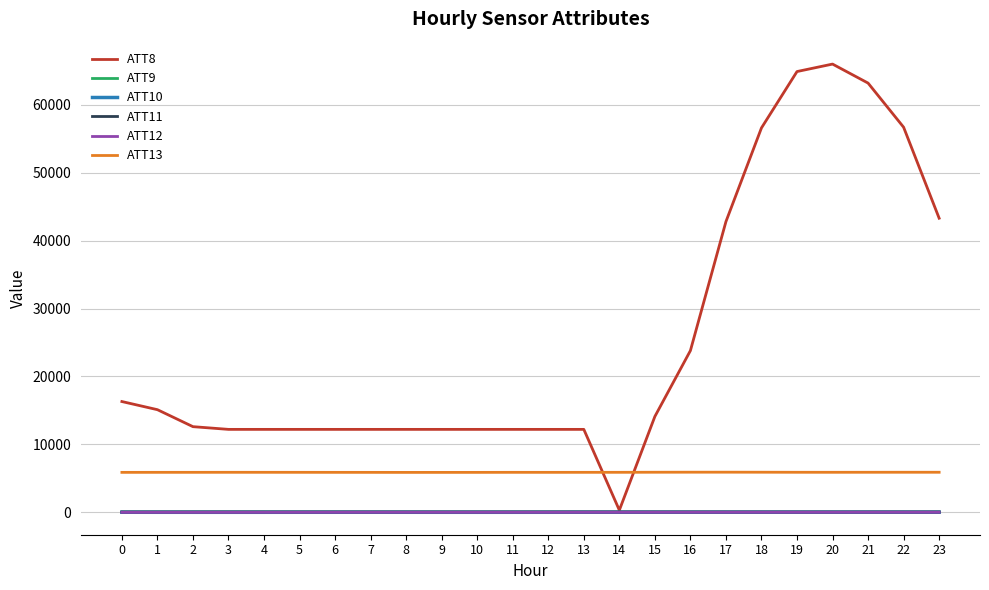

Is it true that ATT10 equals -12.0 at 11?

True